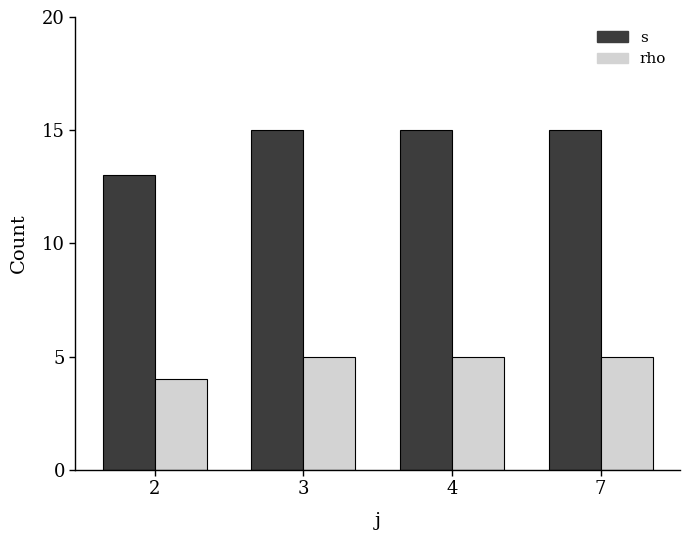

Which series changed the most between 2 and 7?

s